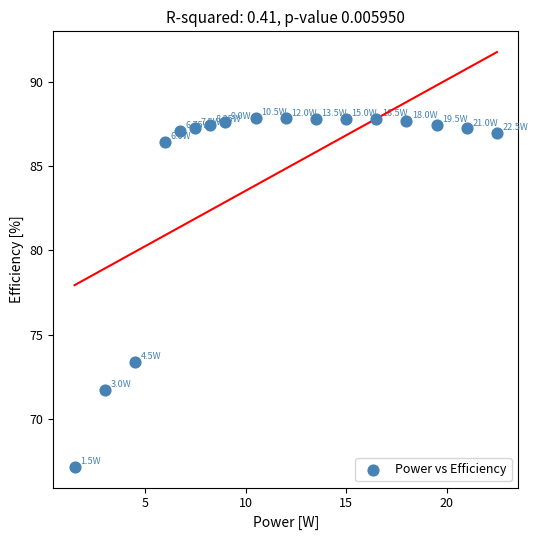

What is the range of X values (max minus min)?

21.0